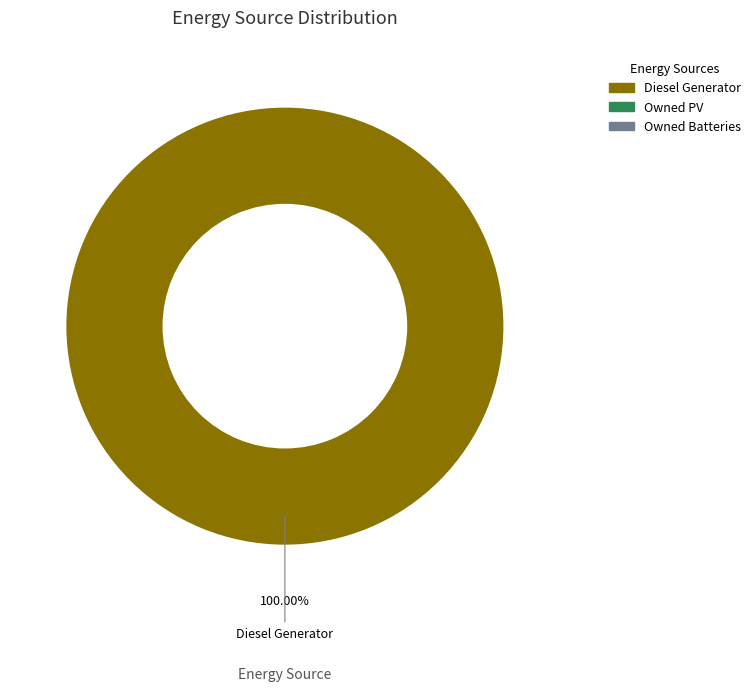

Does any single category account for the majority?

Yes